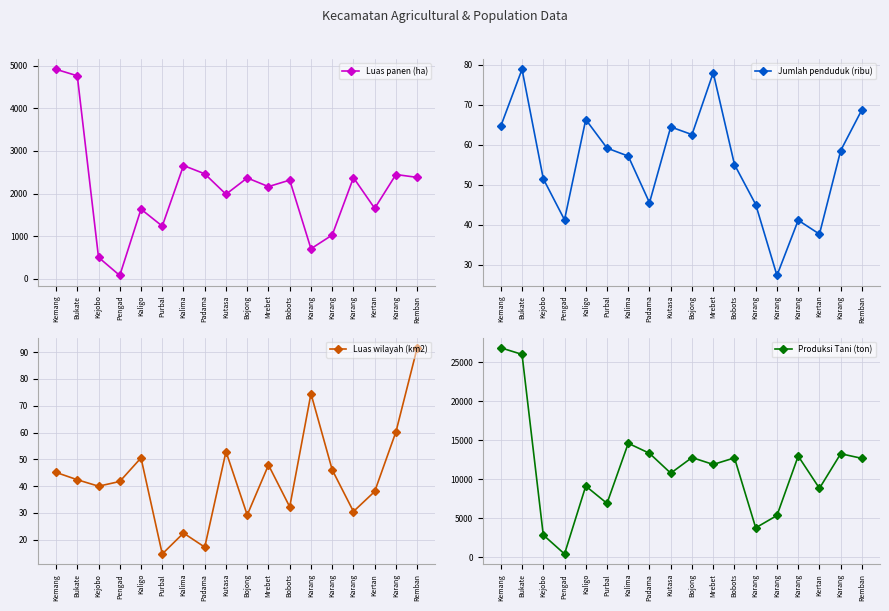

Where does the Luas panen (ha) series first go above 2316?

Kemang